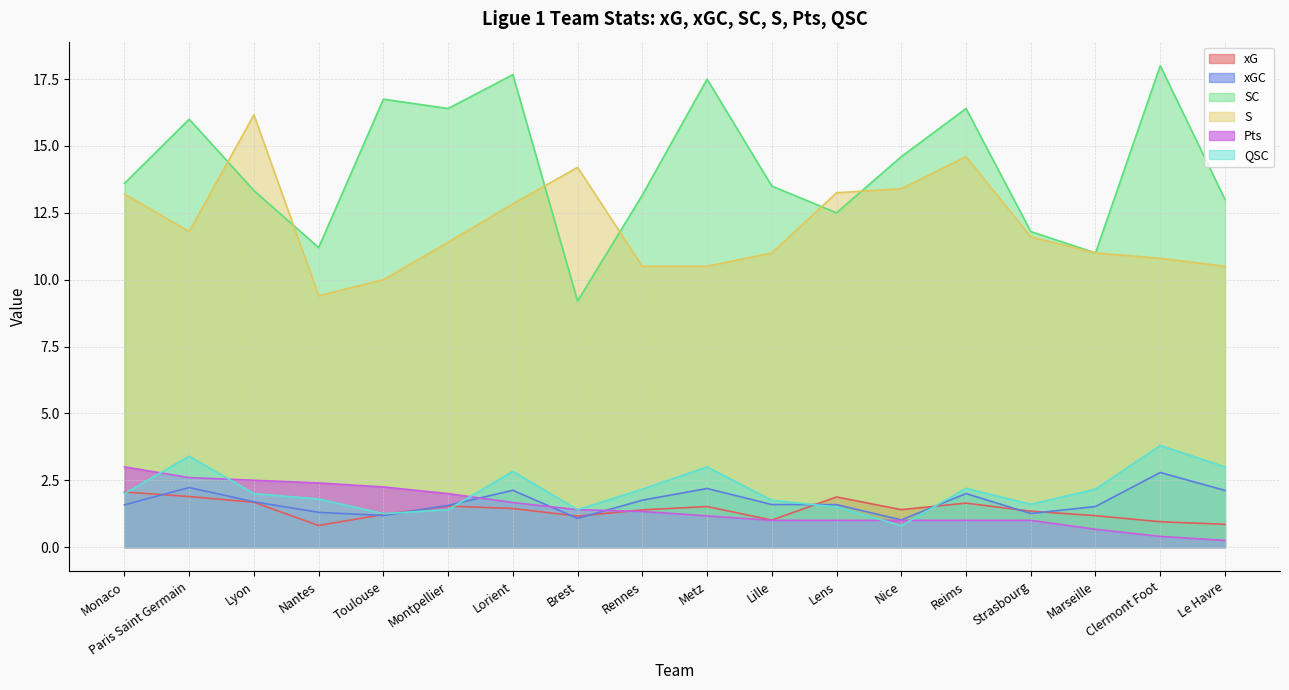

At which label is Pts closest to 1?

Lille